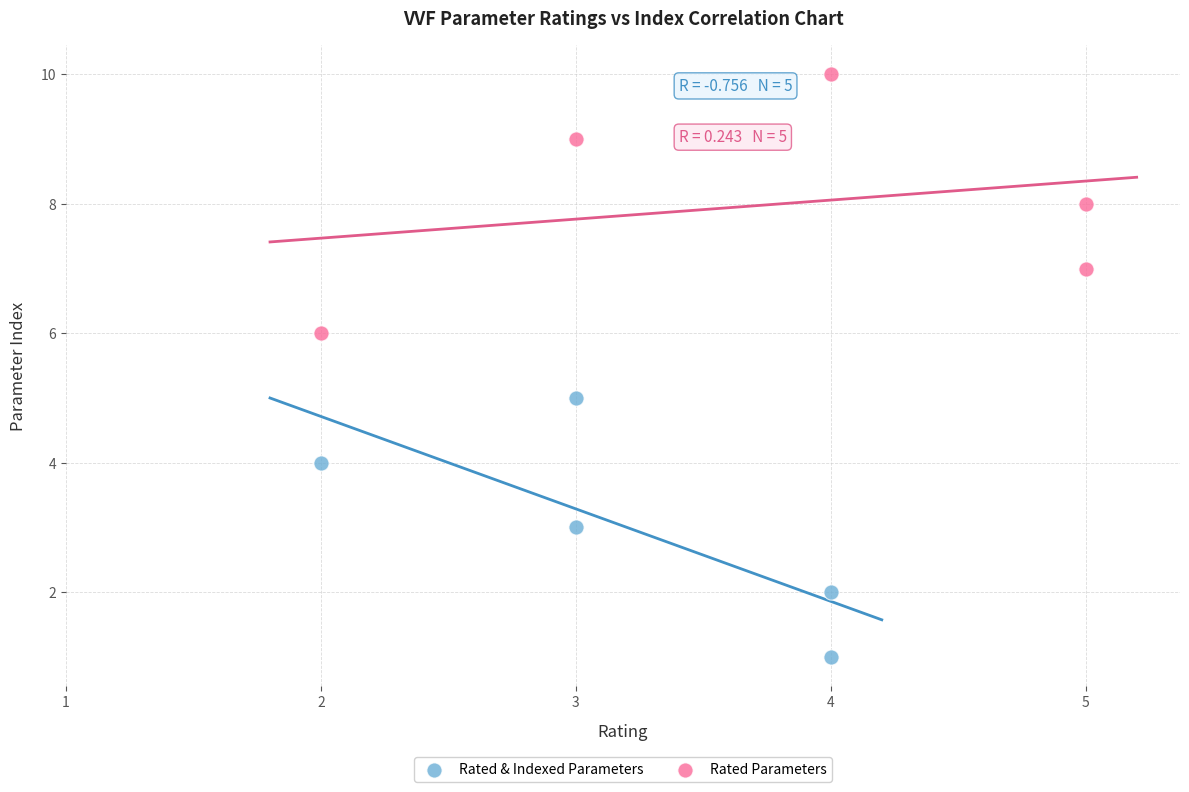

Which series contains the lowest Y value?

Rated & Indexed Parameters